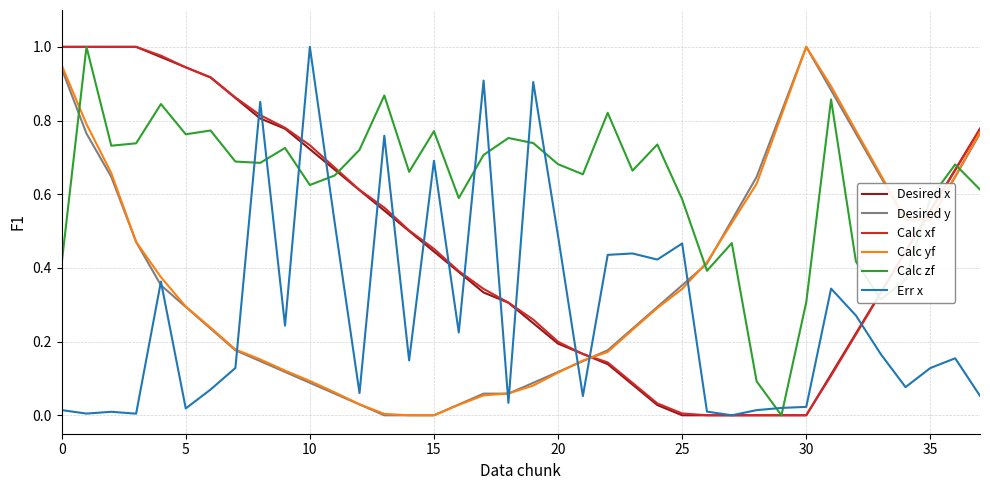

Which series has the largest total across all categories?

Calc zf